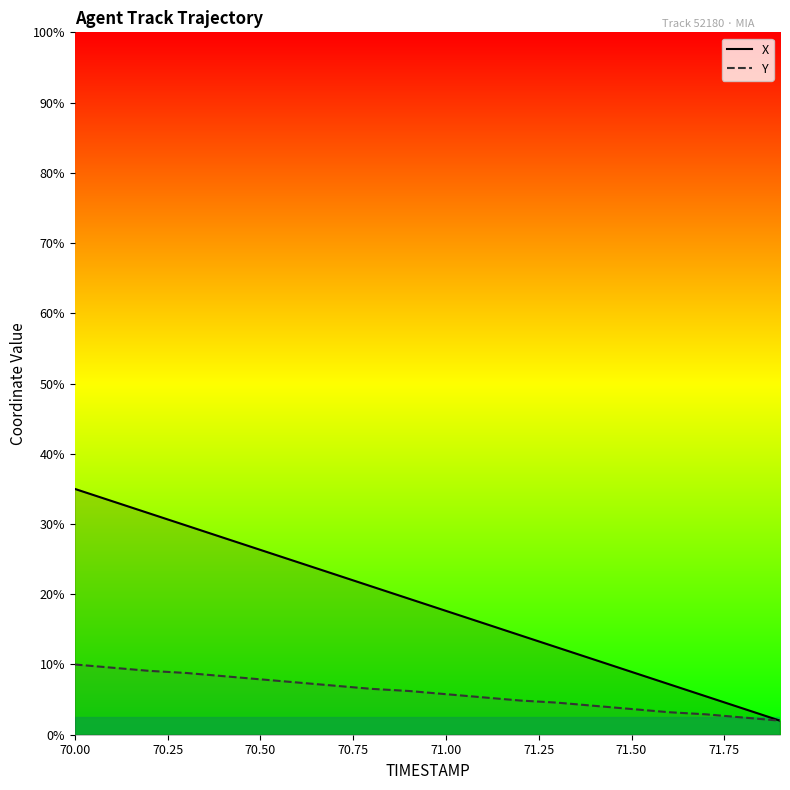

True or false: X and Y intersect in this chart.

False